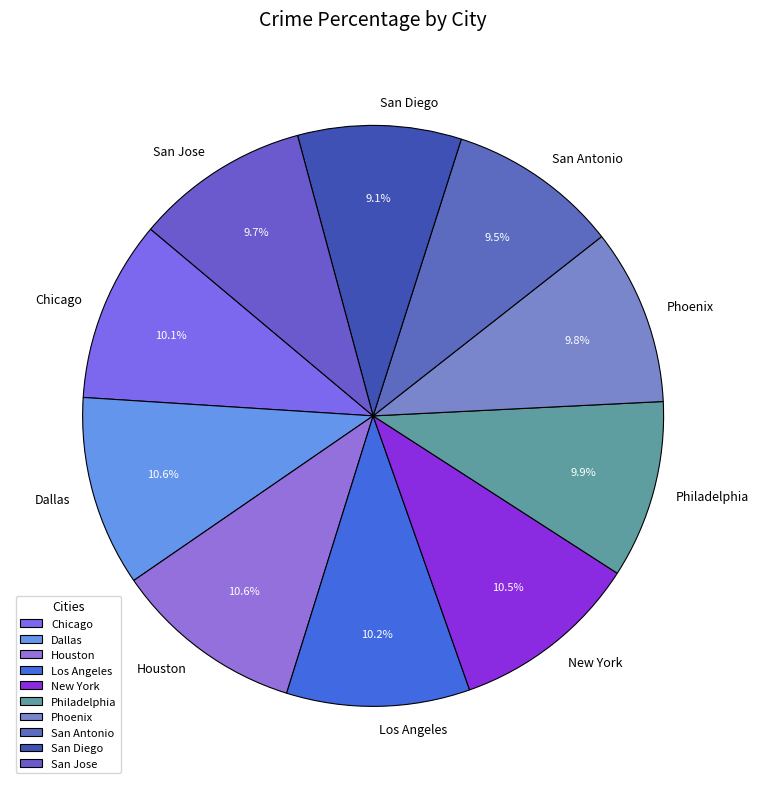

Does San Jose account for over 50% of the chart?

No